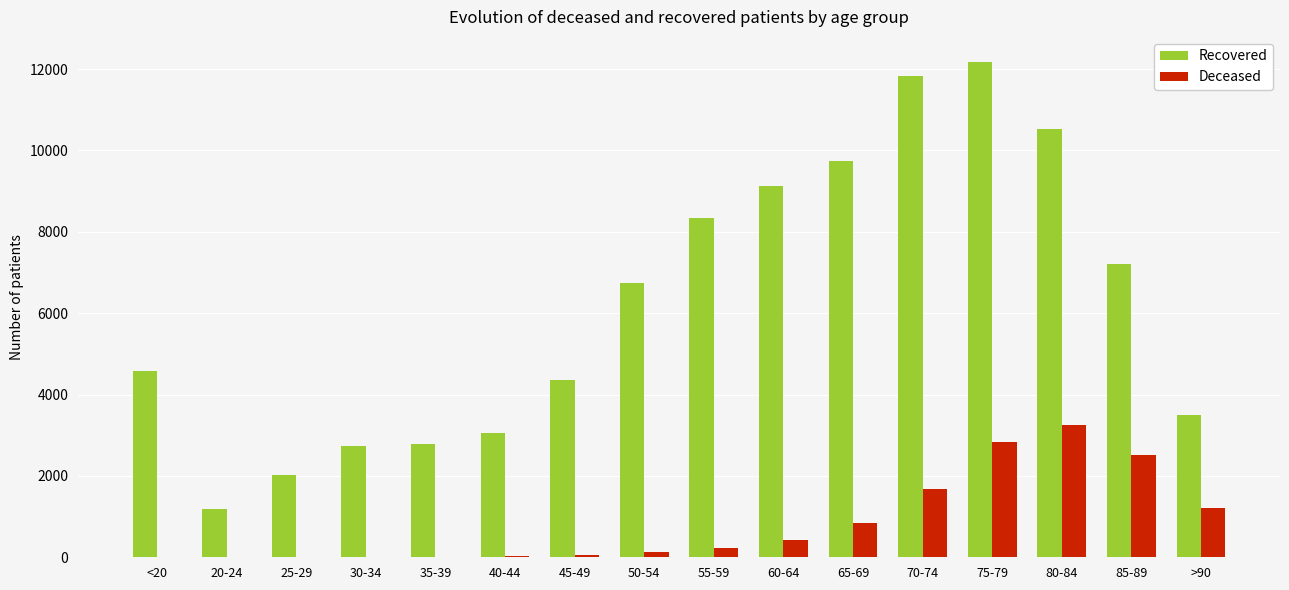

The value of Deceased at 60-64 is 424. True or false?

True